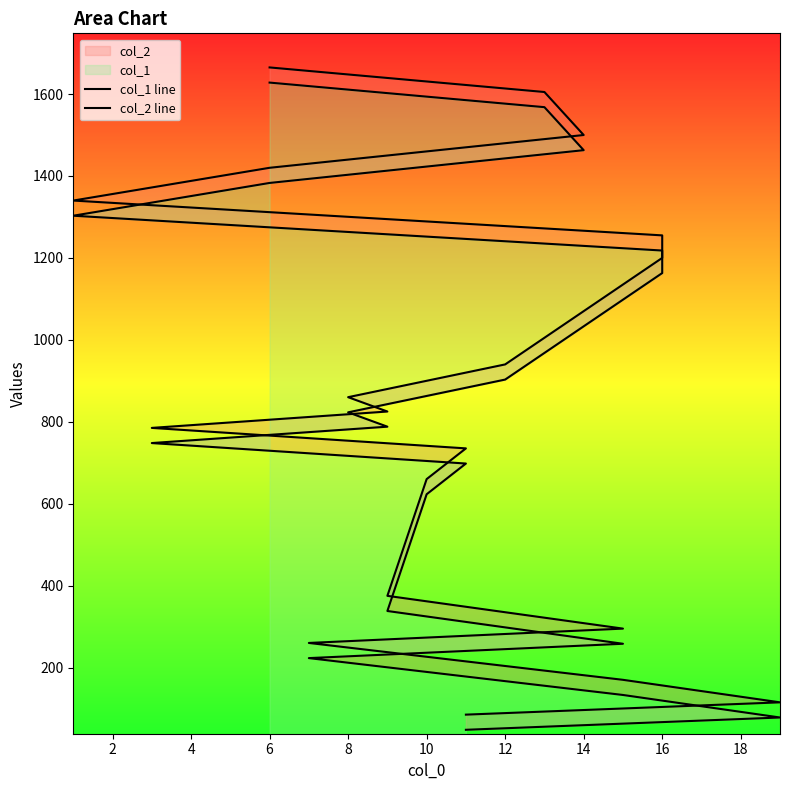

True or false: col_1 line has more than 1 interior local peaks.

False